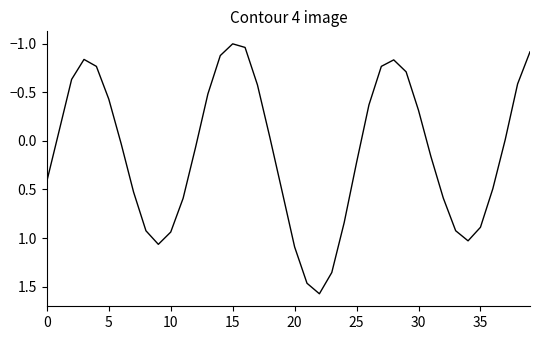

What is the difference between the maximum and minimum values?

2.6